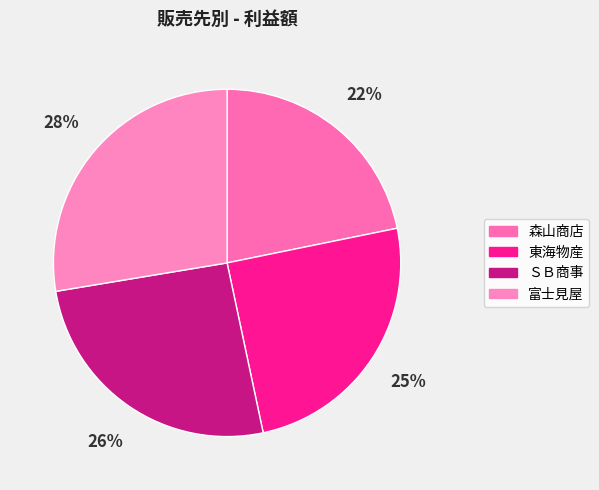

What is the change in value from 東海物産 to 富士見屋?

+141701